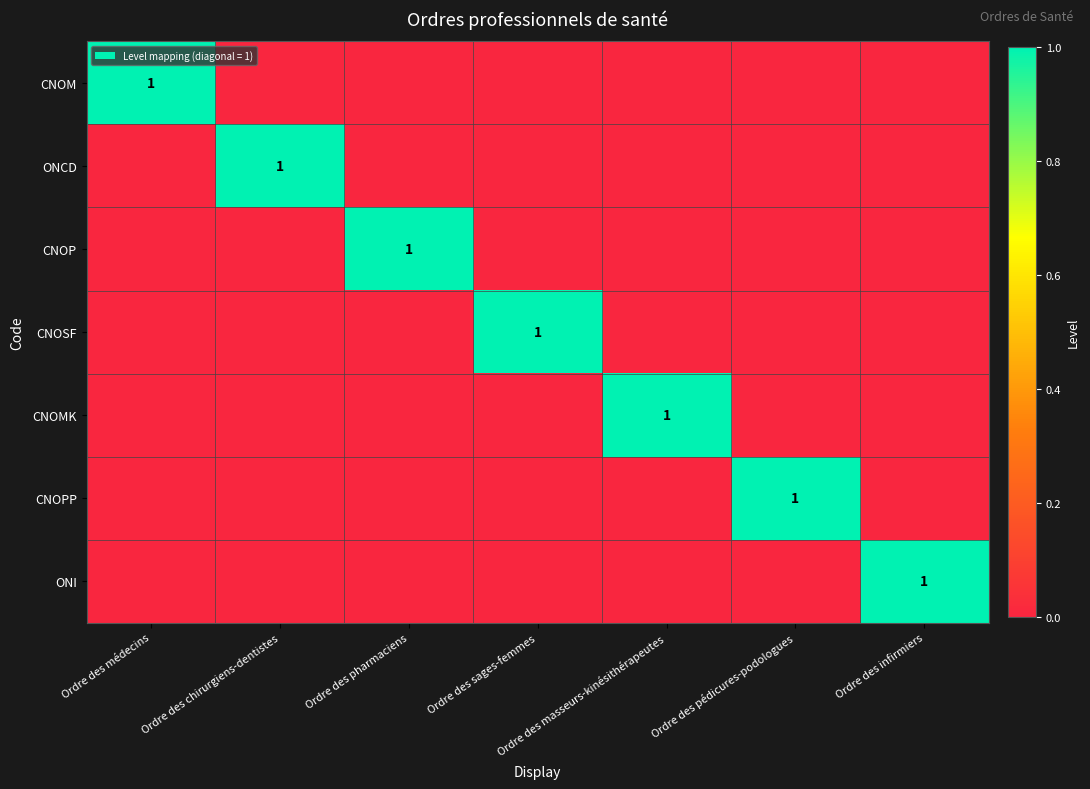

Rank the series by their maximum value, from highest to lowest.

CNOM, ONCD, CNOP, CNOSF, CNOMK, CNOPP, ONI